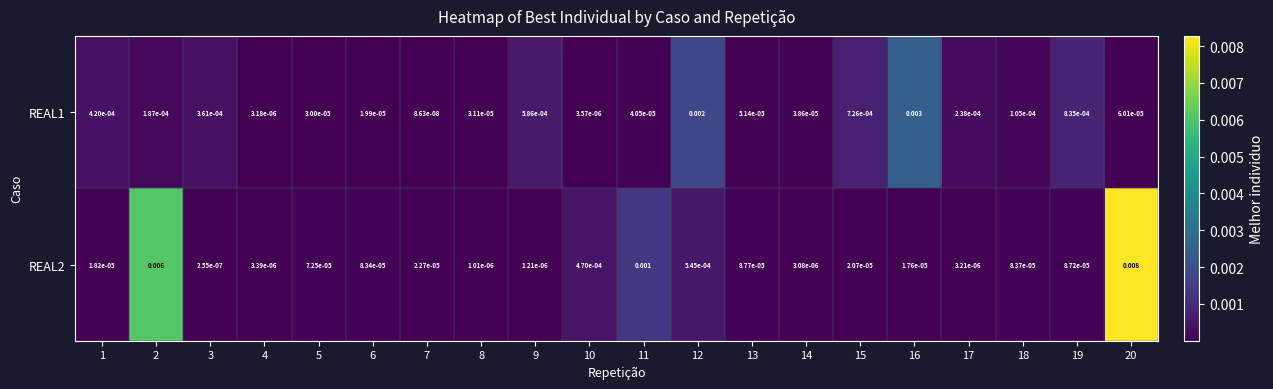

Is the value of REAL2 at 12 greater than the value of REAL1 at 1?

Yes